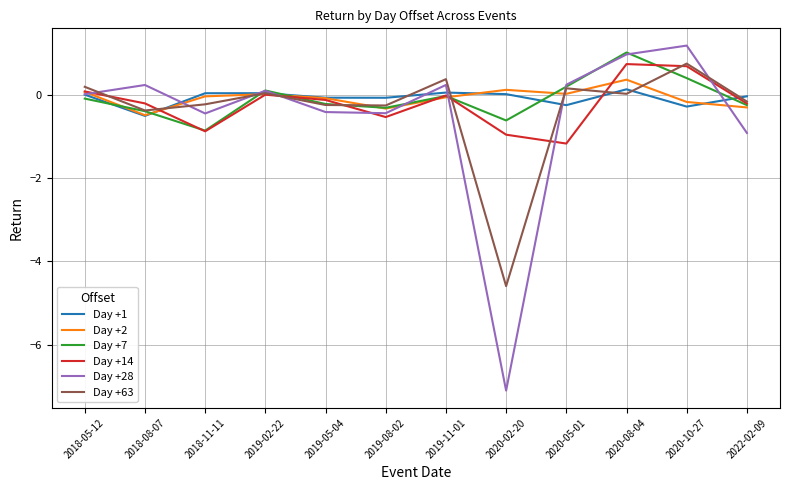

At which label is Day +28 closest to -2?

2022-02-09